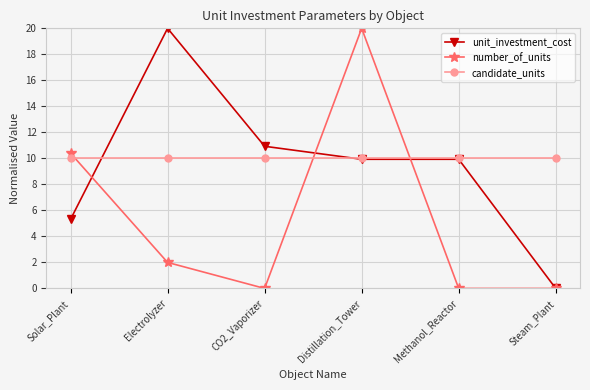

Rank the series at CO2_Vaporizer from highest to lowest value.

unit_investment_cost, candidate_units, number_of_units